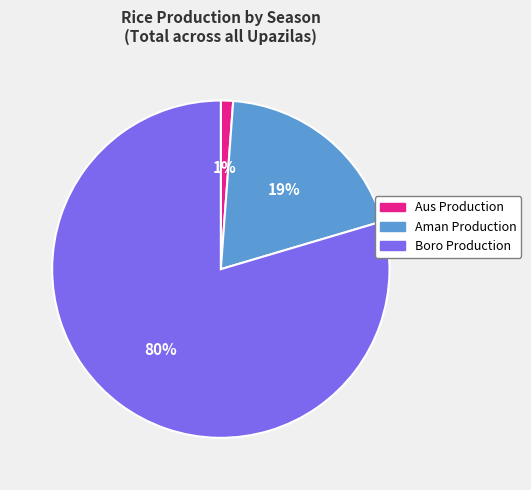

Is there any slice that represents more than half of the pie?

Yes